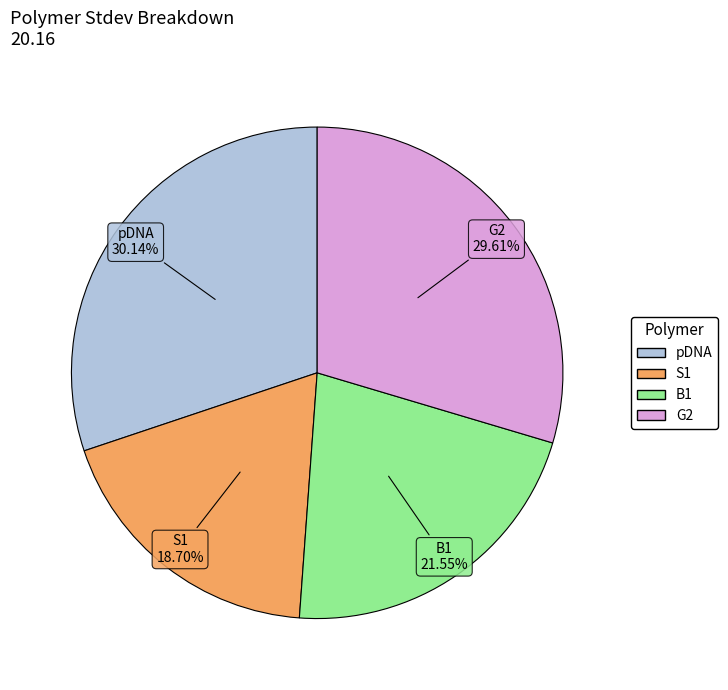

What percentage is the B1 slice, to the nearest percent?

22%